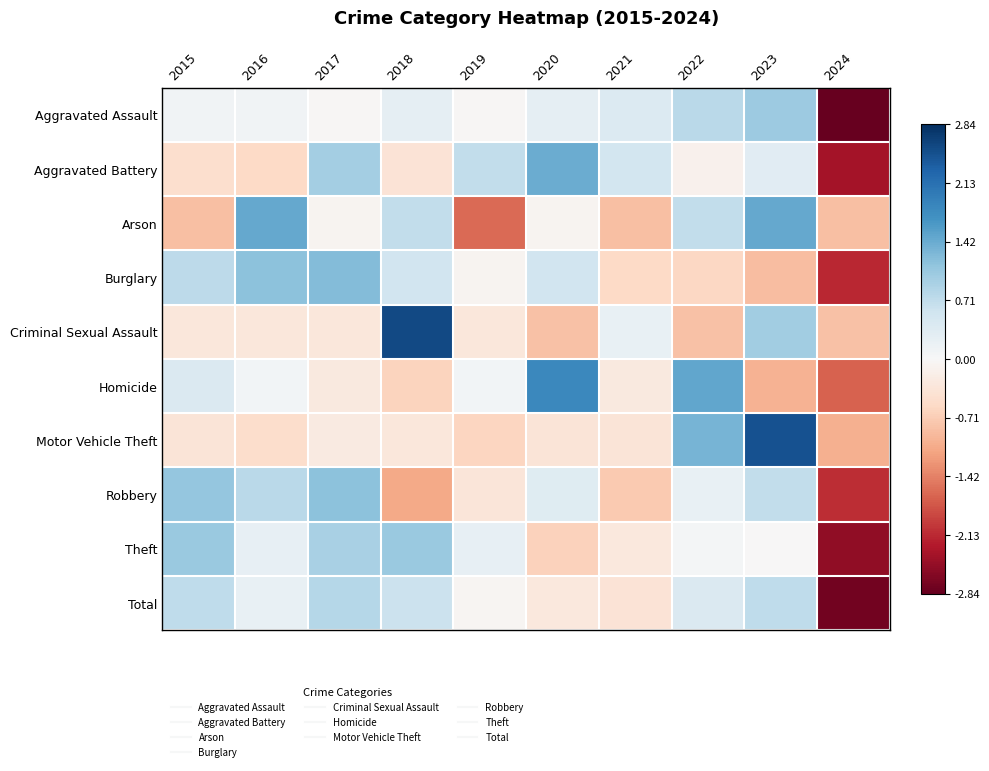

At which category does the chart reach its peak across all series?

2018